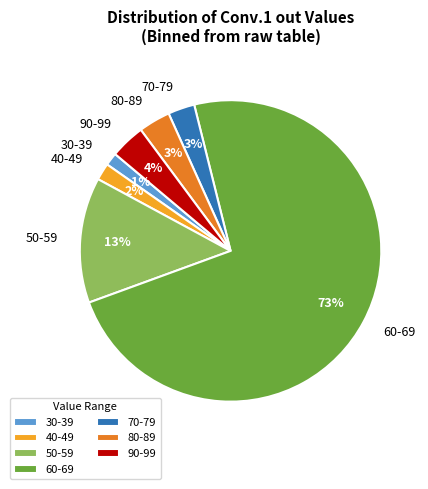

What percentage is the 30-39 slice, to the nearest percent?

1%